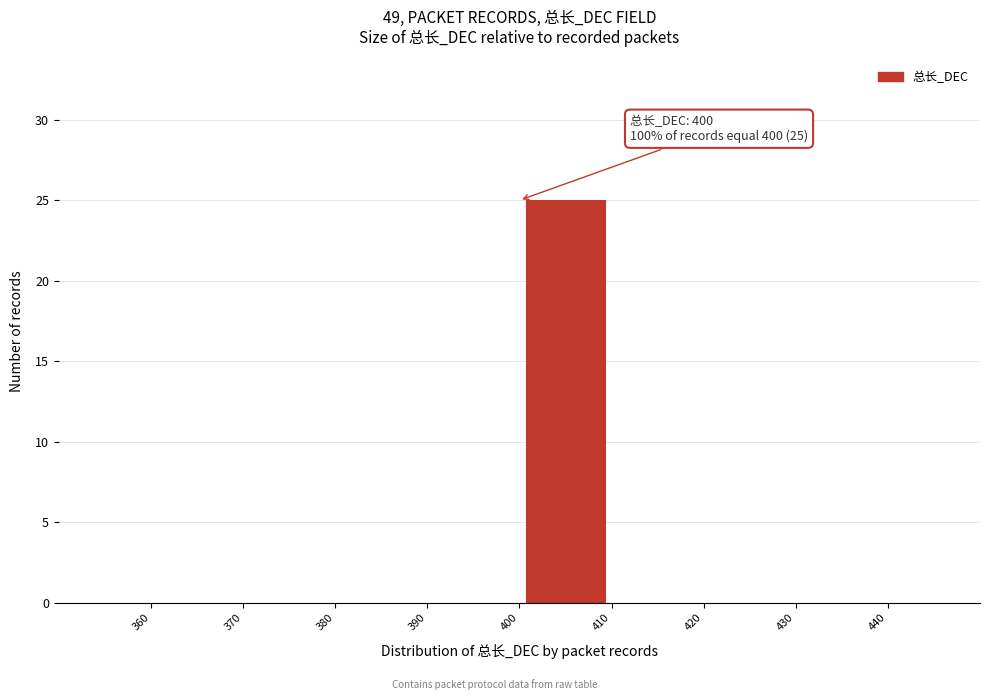

Over which range of the x-axis is the bar tallest?

400 to 410